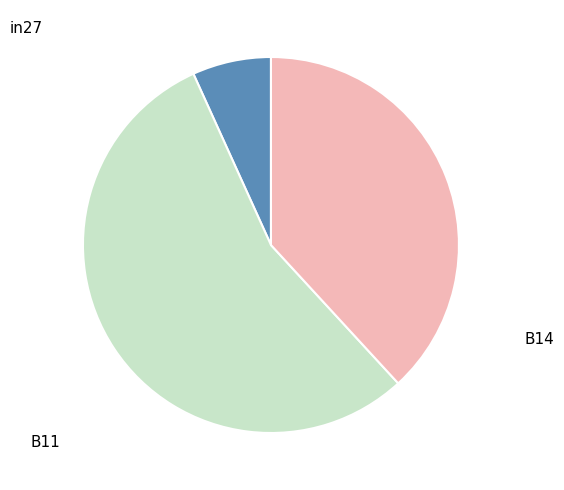

How many segments does this pie chart have?

3